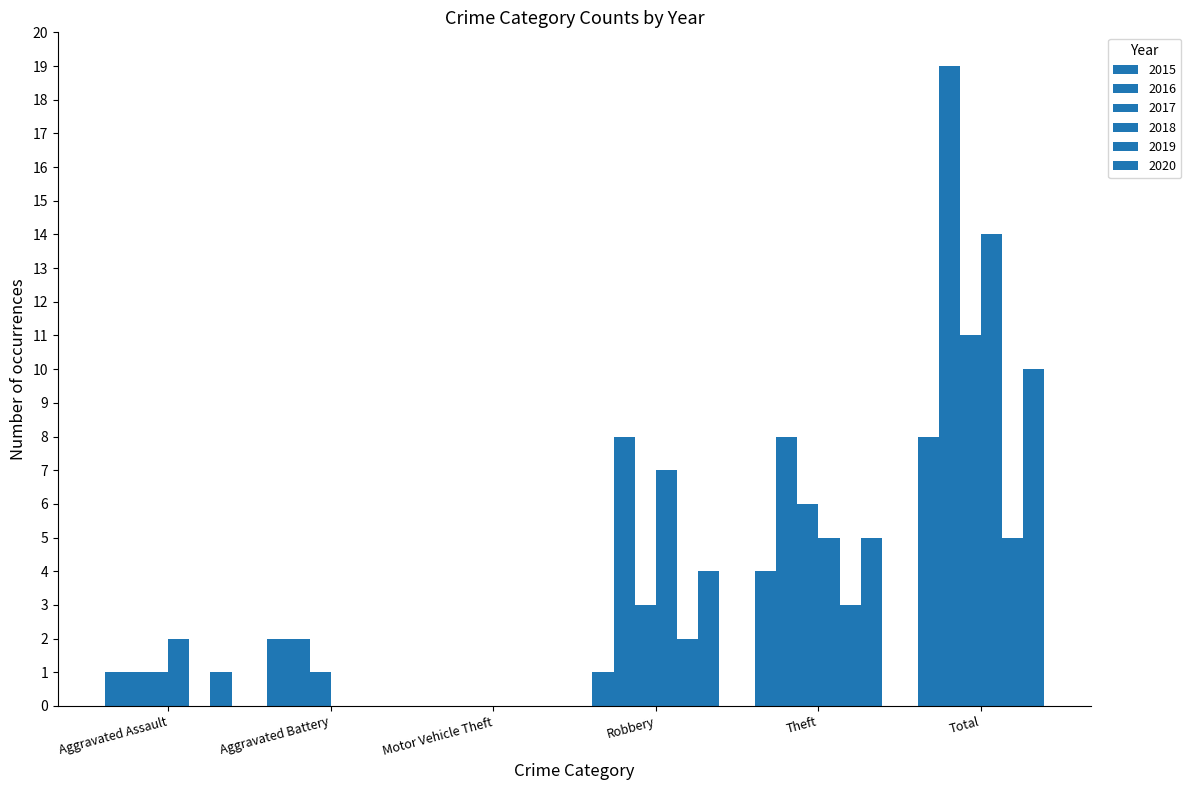

Rank the categories by 2018 value from highest to lowest.

Total, Robbery, Theft, Aggravated Assault, Aggravated Battery, Motor Vehicle Theft